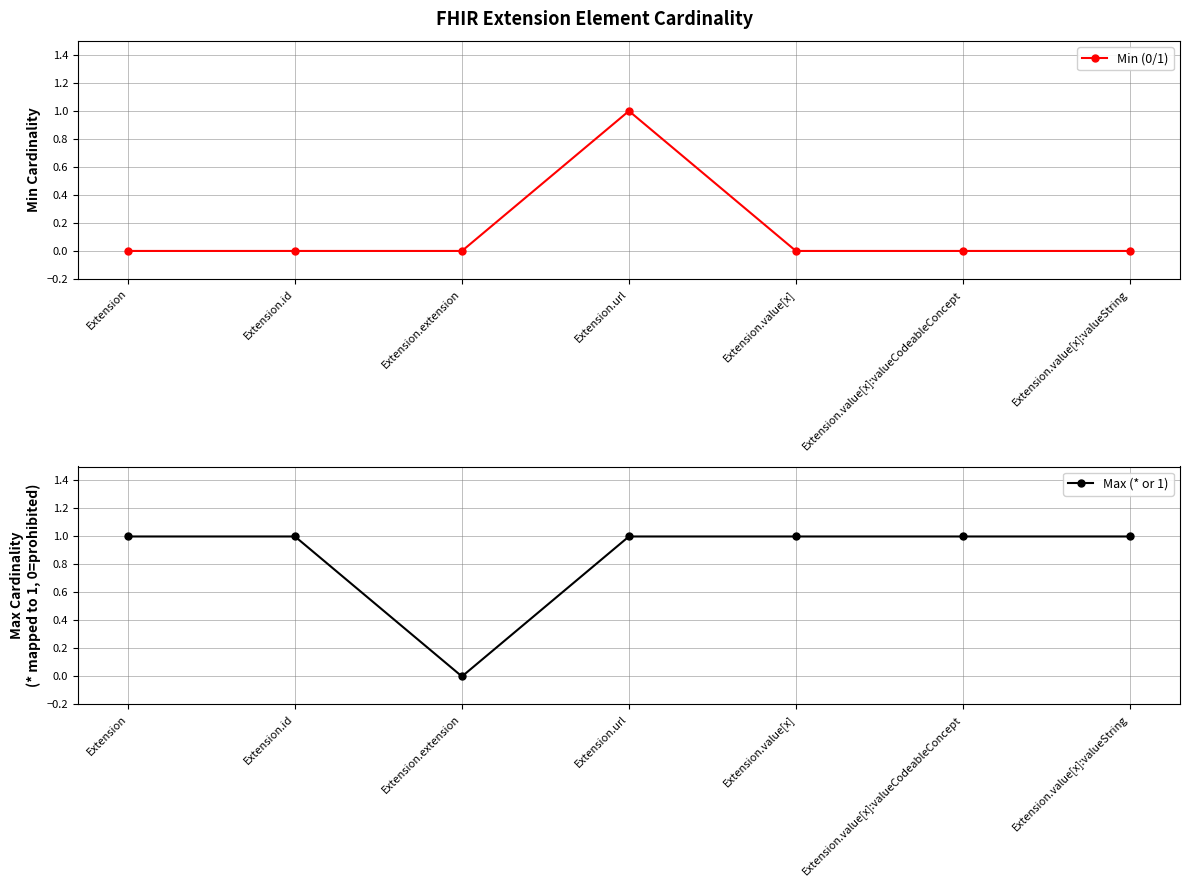

At which category does Min (0/1) reach its first local peak?

Extension.url